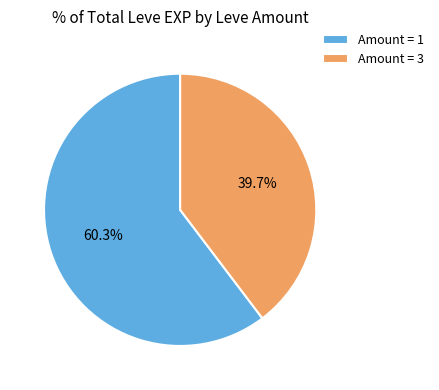

Which has a higher value, Amount = 3 or Amount = 1?

Amount = 1